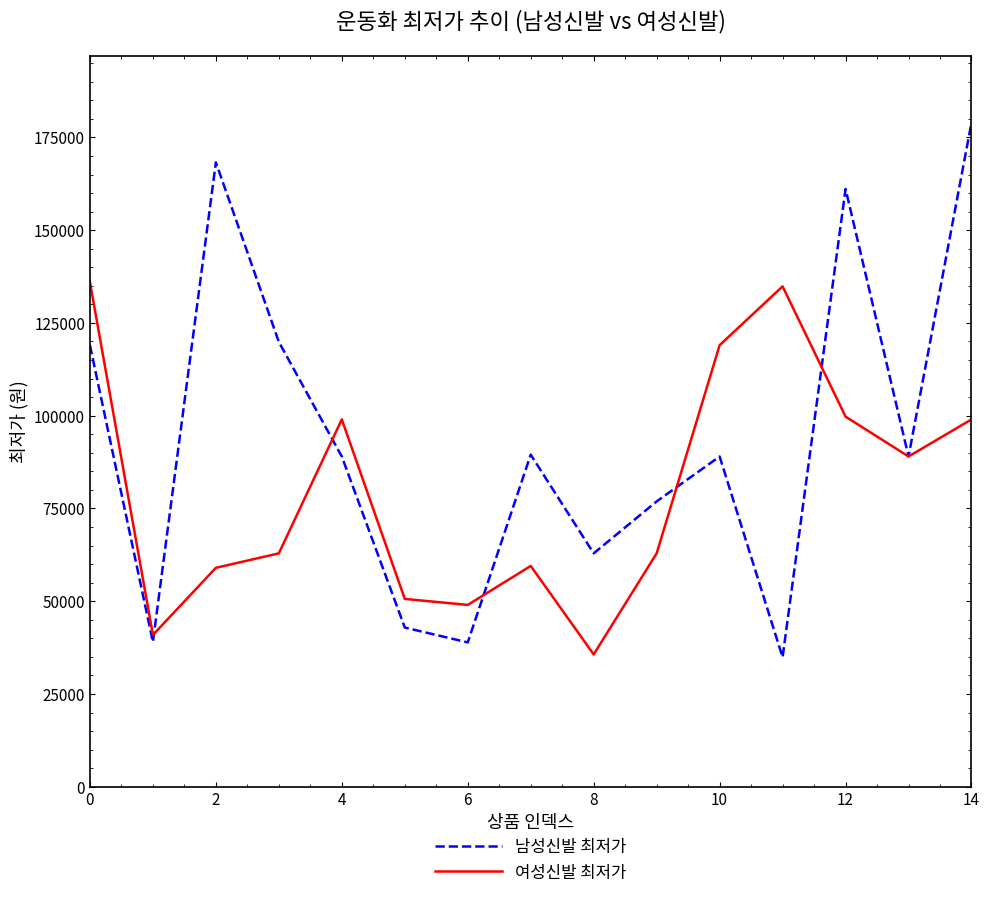

Which series has the largest total across all categories?

남성신발 최저가